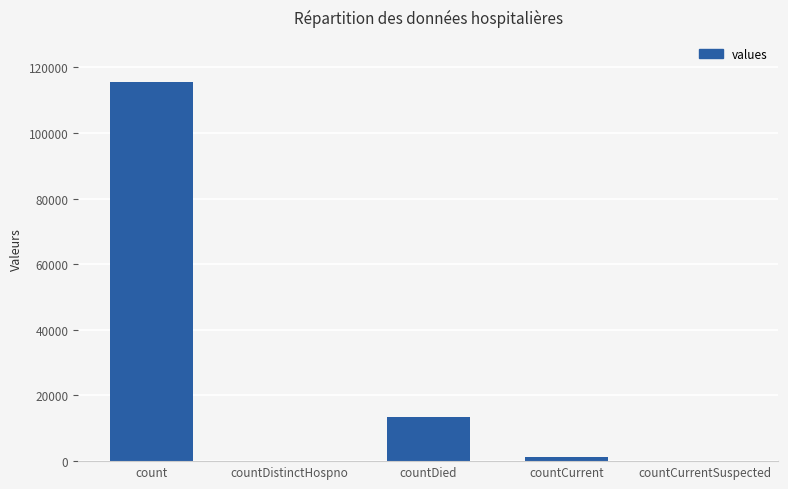

True or false: the data shows 13343 at countDied.

True